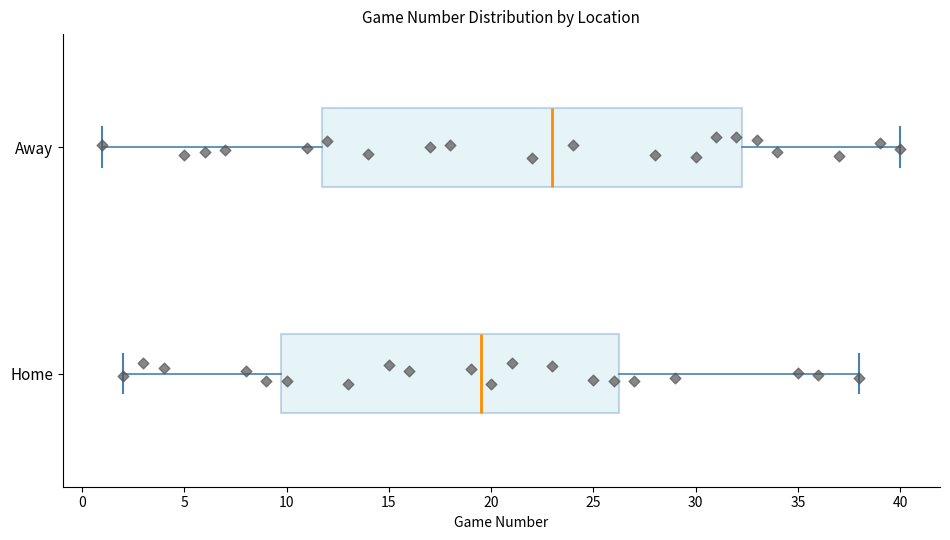

Where is the left edge of the box for Away on the x-axis? The values are not printed on the chart, so give them approximately, as read against the axis.

12.0